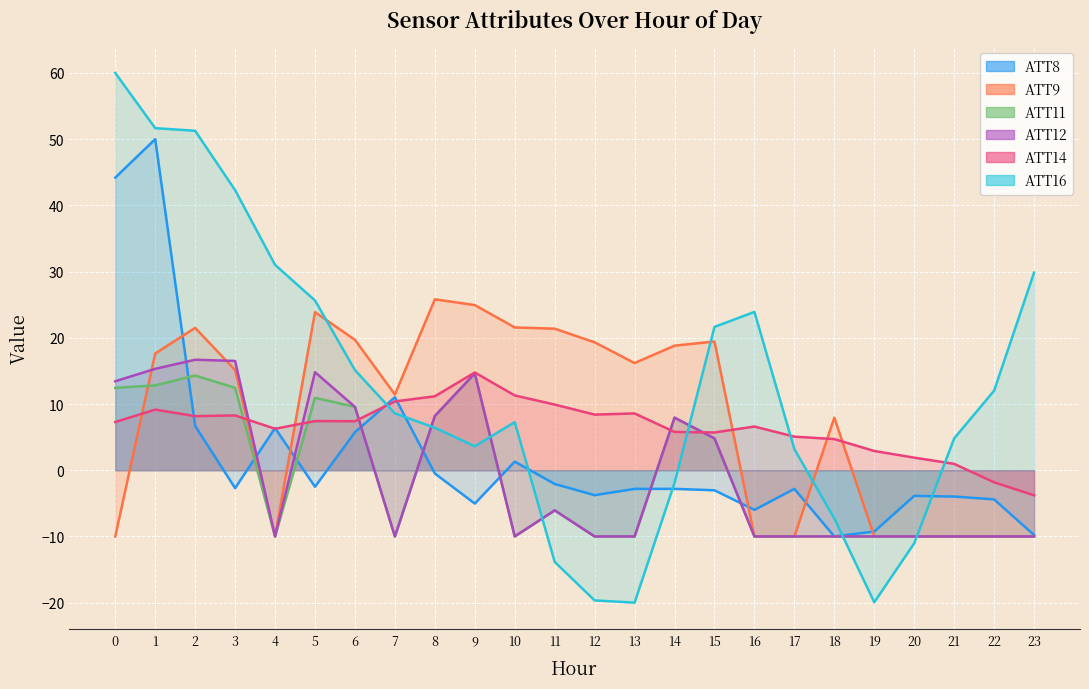

Is the value of ATT11 at 14 greater than the value of ATT12 at 2?

No